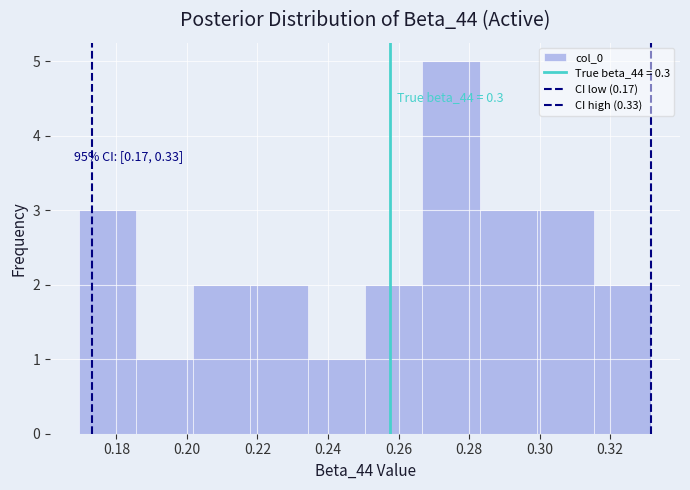

Which range on the x-axis has the tallest bar?

0.266 to 0.282